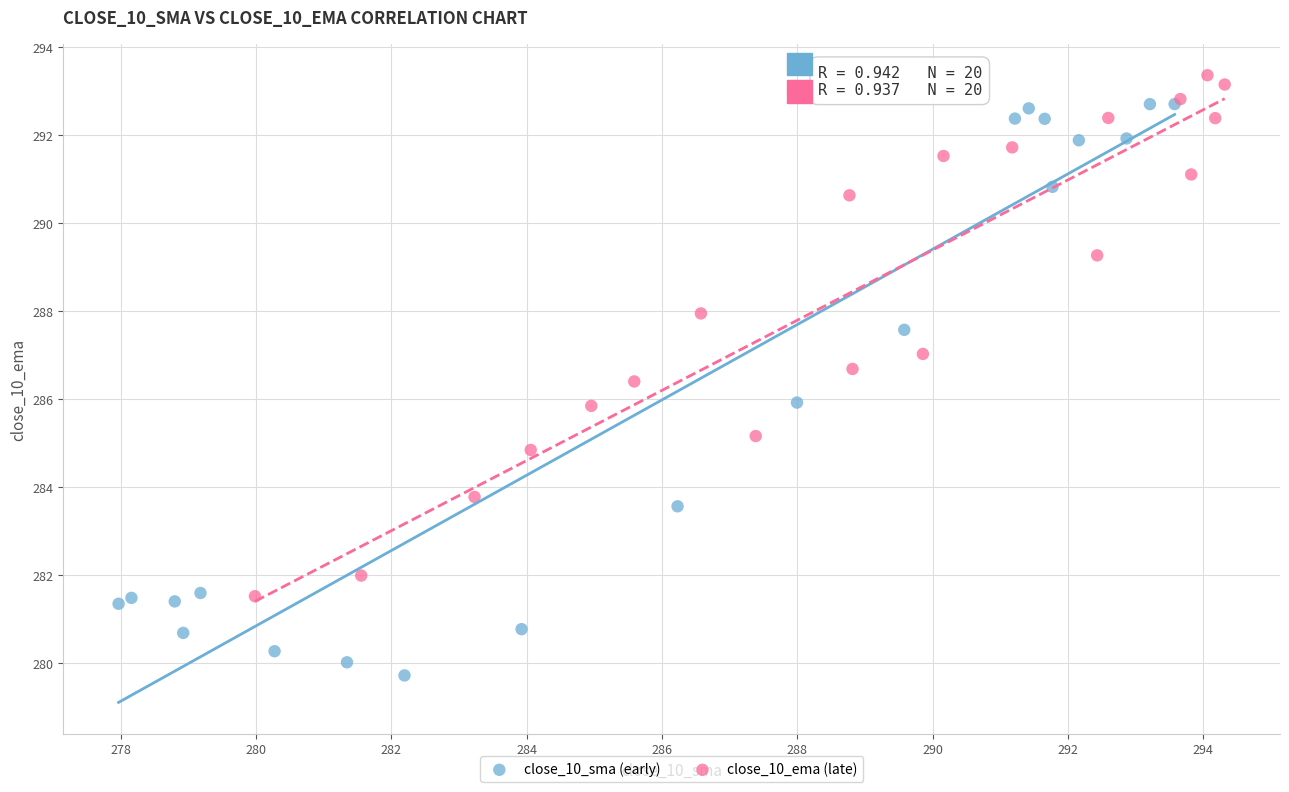

Which series contains the lowest Y value?

close_10_sma (early)